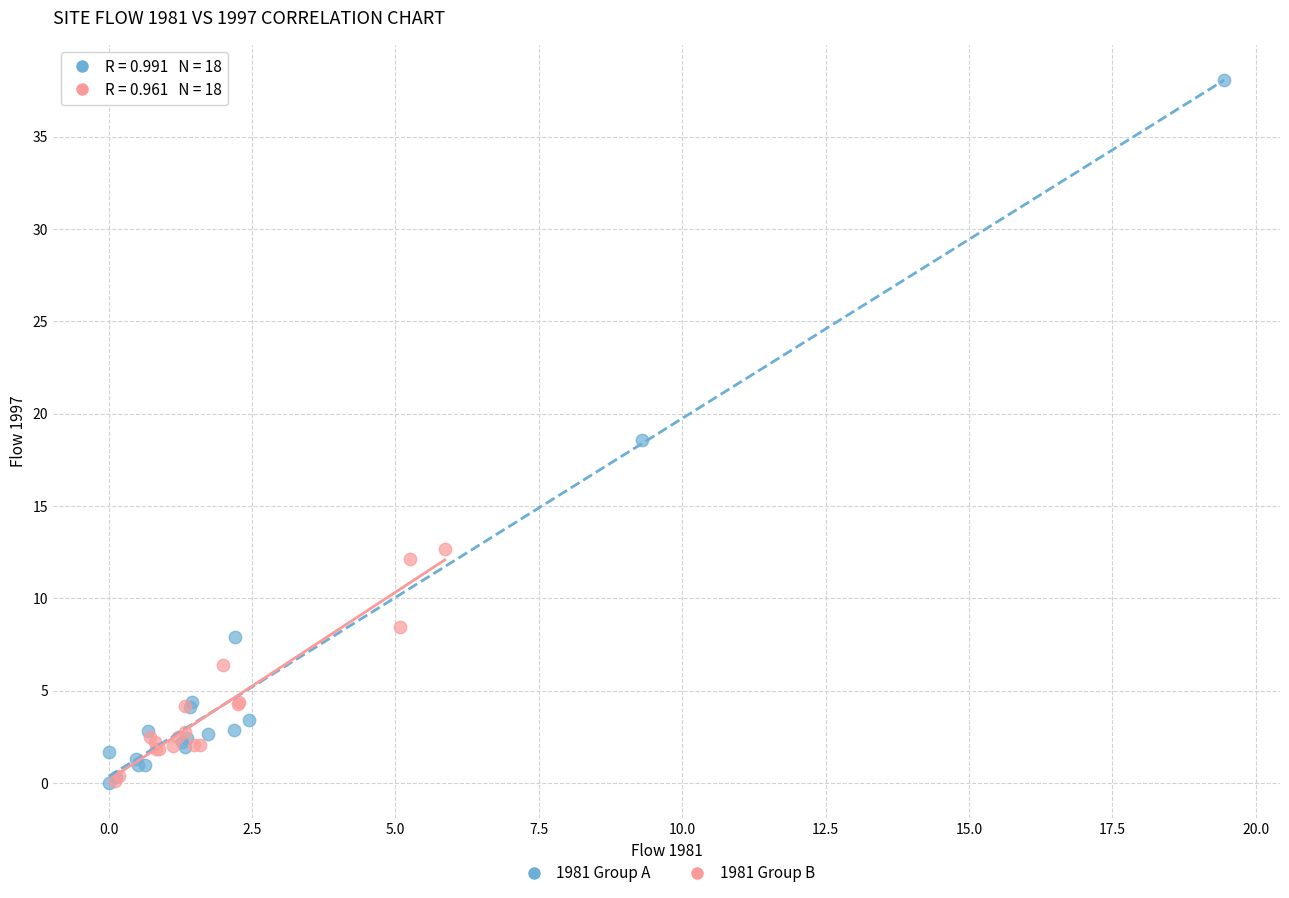

Which series reaches the maximum Y coordinate?

1981 Group A